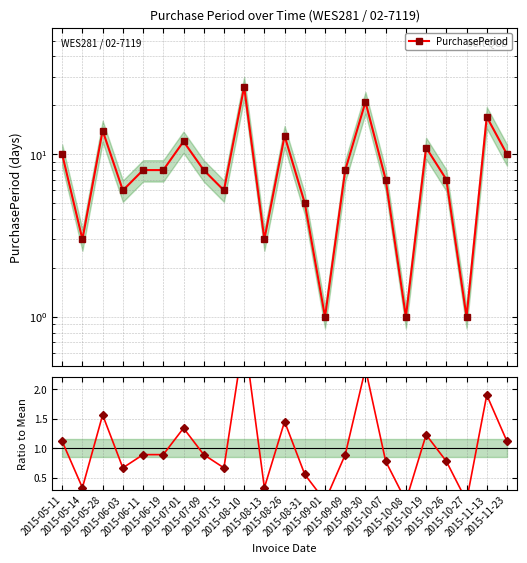

True or false: Ratio to mean has a value of 0.1 at 2015-09-01.

True